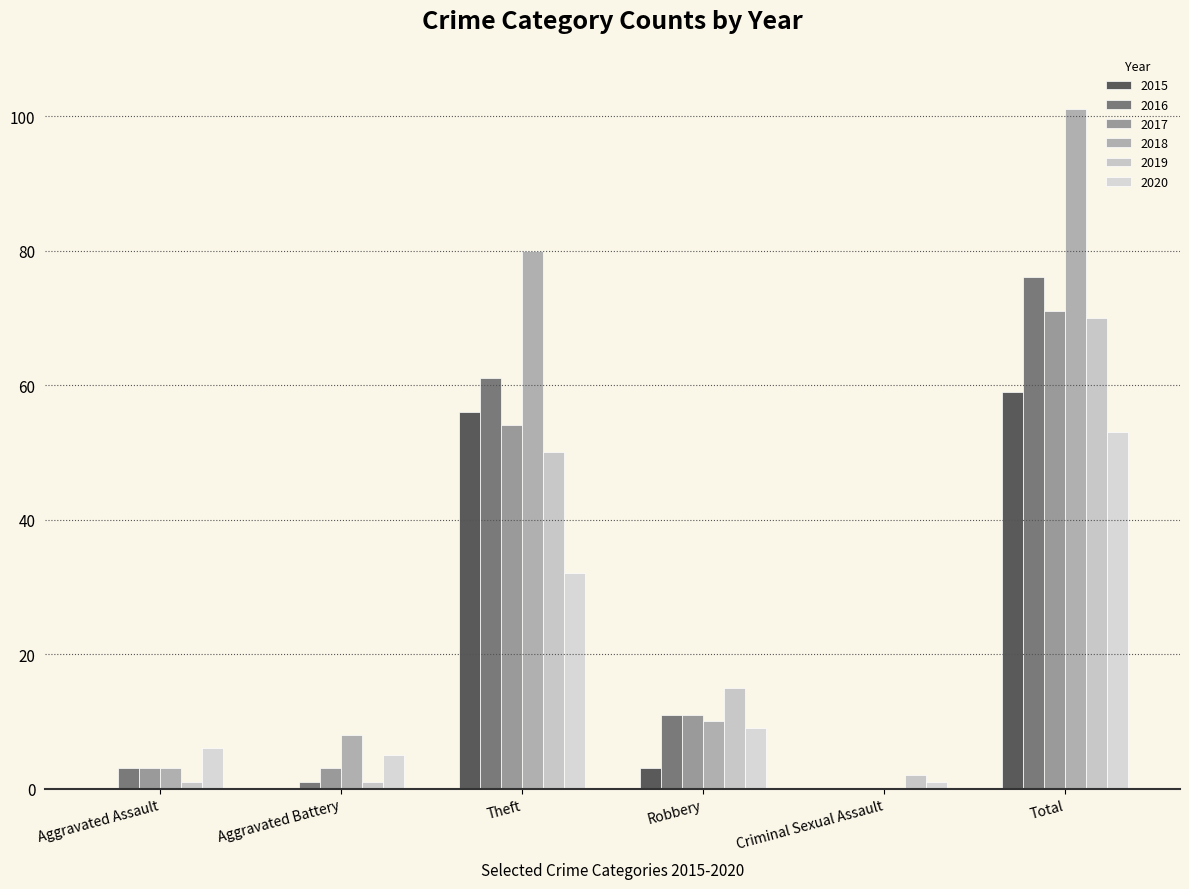

Reading left to right, extract all data points from this chart.

2015: Aggravated Assault=0	Aggravated Battery=0	Theft=56	Robbery=3	Criminal Sexual Assault=0	Total=59
2016: Aggravated Assault=3	Aggravated Battery=1	Theft=61	Robbery=11	Criminal Sexual Assault=0	Total=76
2017: Aggravated Assault=3	Aggravated Battery=3	Theft=54	Robbery=11	Criminal Sexual Assault=0	Total=71
2018: Aggravated Assault=3	Aggravated Battery=8	Theft=80	Robbery=10	Criminal Sexual Assault=0	Total=101
2019: Aggravated Assault=1	Aggravated Battery=1	Theft=50	Robbery=15	Criminal Sexual Assault=2	Total=70
2020: Aggravated Assault=6	Aggravated Battery=5	Theft=32	Robbery=9	Criminal Sexual Assault=1	Total=53